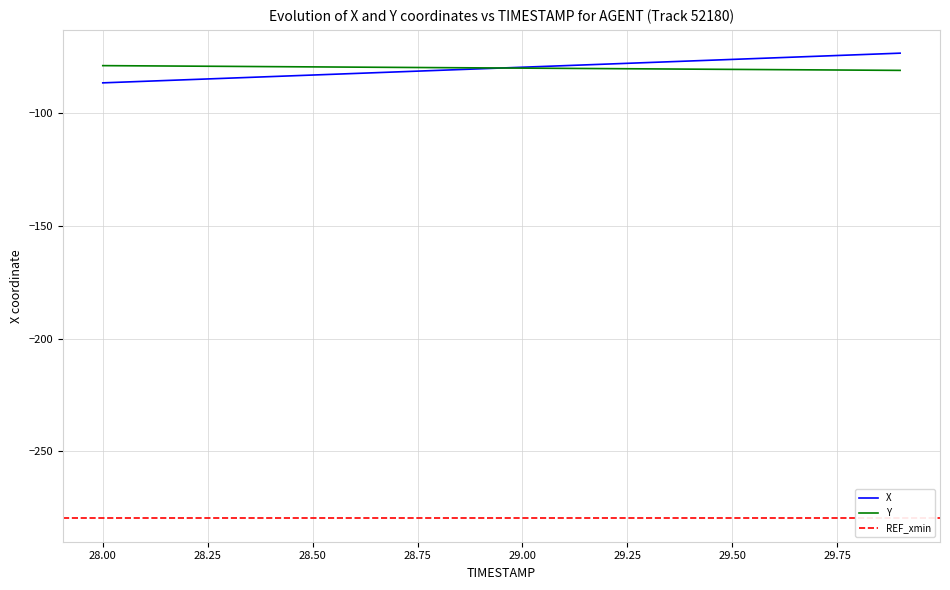

How many data points does each series have?

20